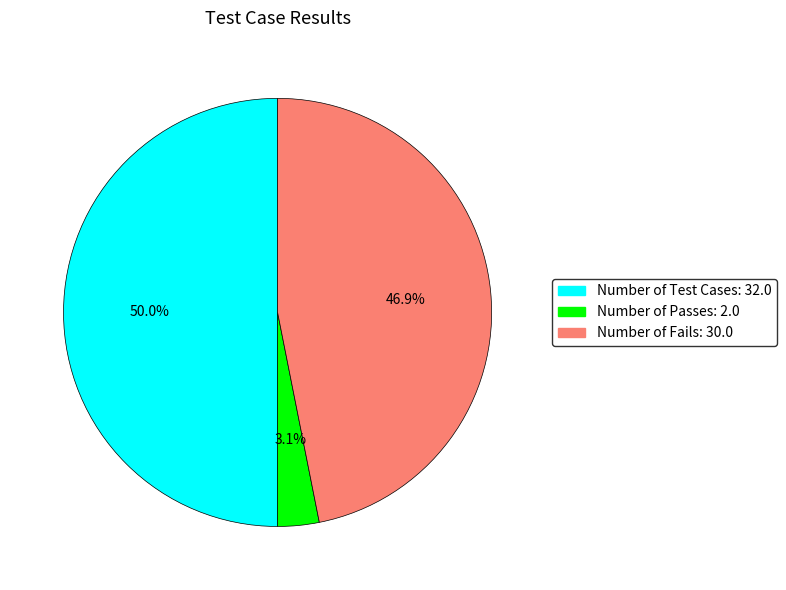

To the nearest percent, what is the combined percentage of Number of Test Cases and Number of Fails?

97%